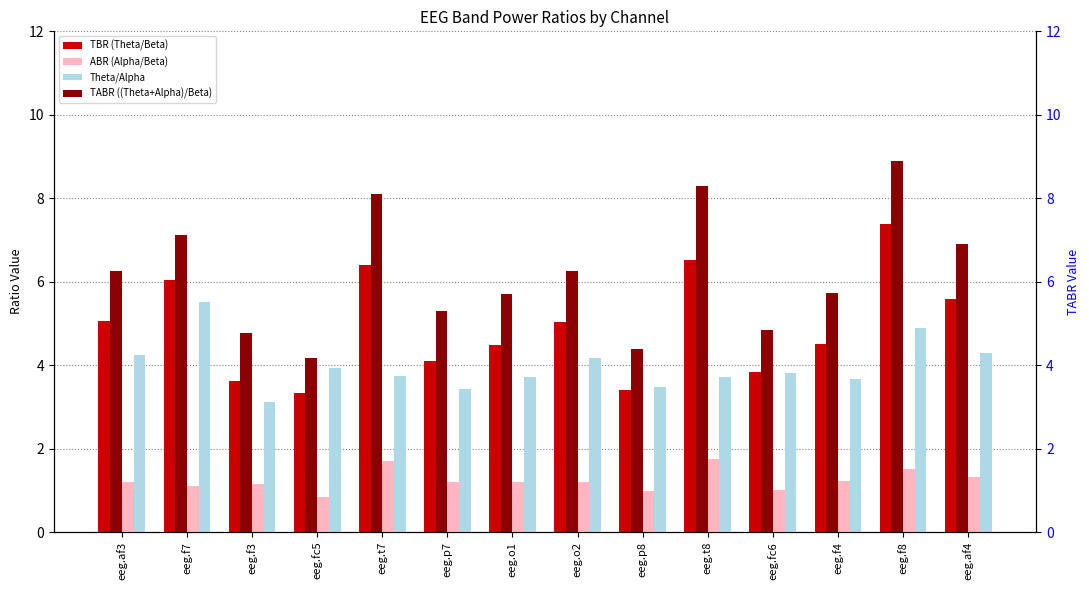

Between eeg.o2 and eeg.t7, which is larger?

eeg.t7